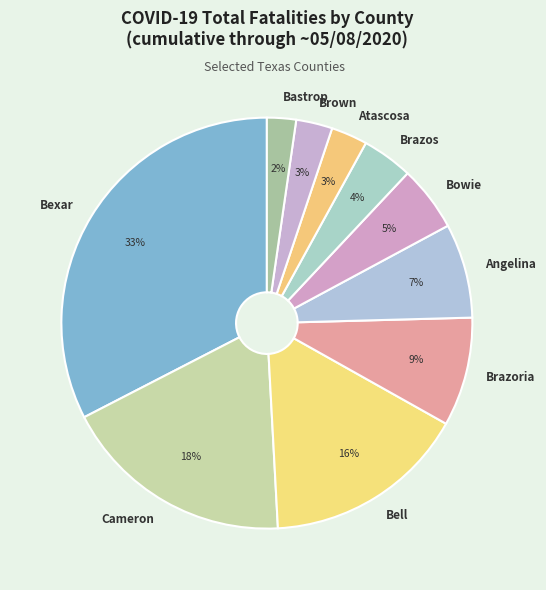

Which category has the smallest portion of the pie?

Bastrop